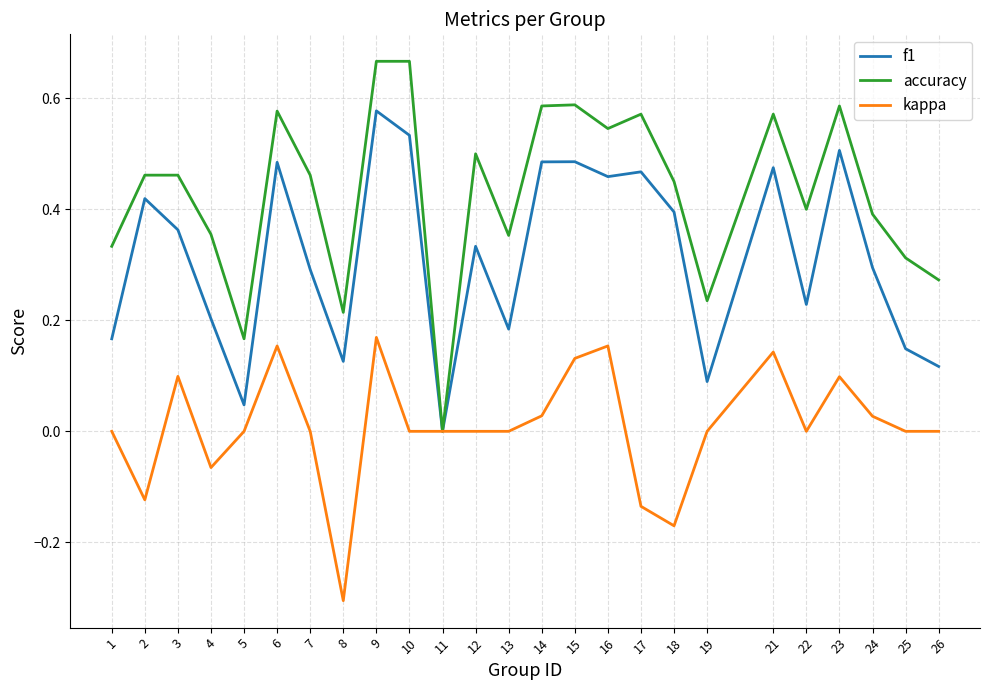

Is it true that kappa equals 0.2 at 12?

False